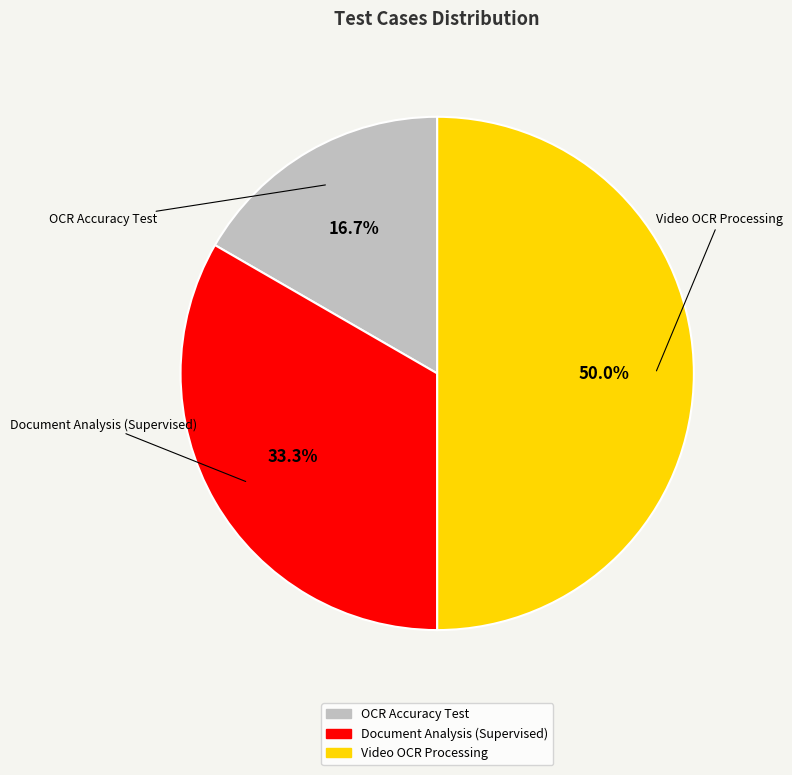

Is it true that Document Analysis (Supervised) is 33% of the pie?

True